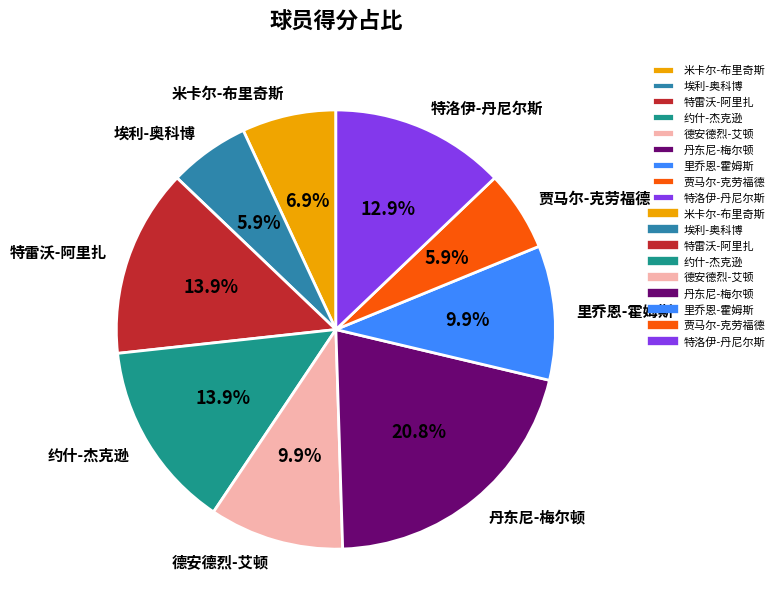

Which has a higher value, 丹东尼-梅尔顿 or 埃利-奥科博?

丹东尼-梅尔顿